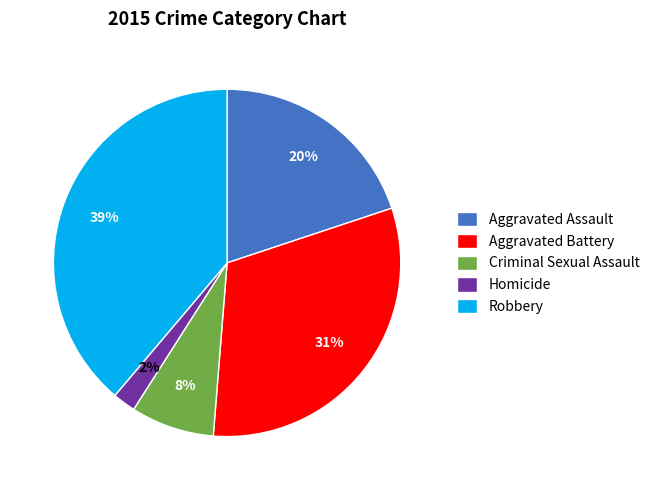

To the nearest percent, what portion does Robbery represent?

39%